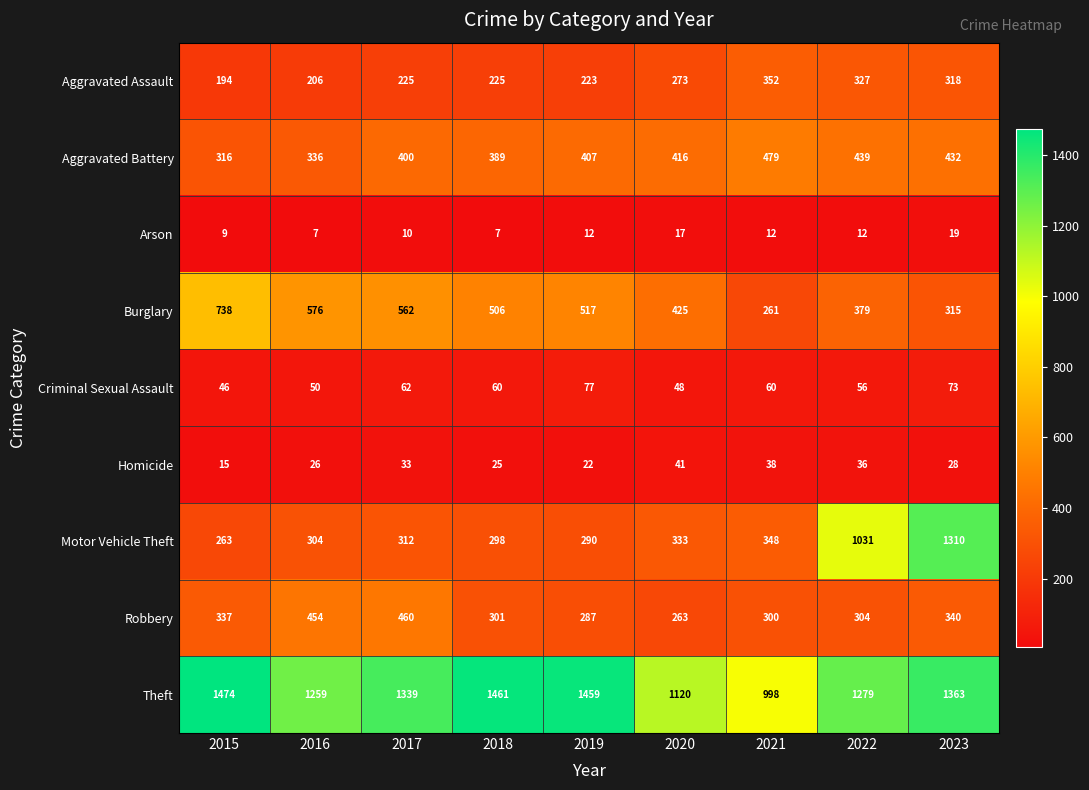

Is the value of Homicide at 2022 greater than the value of Criminal Sexual Assault at 2016?

No